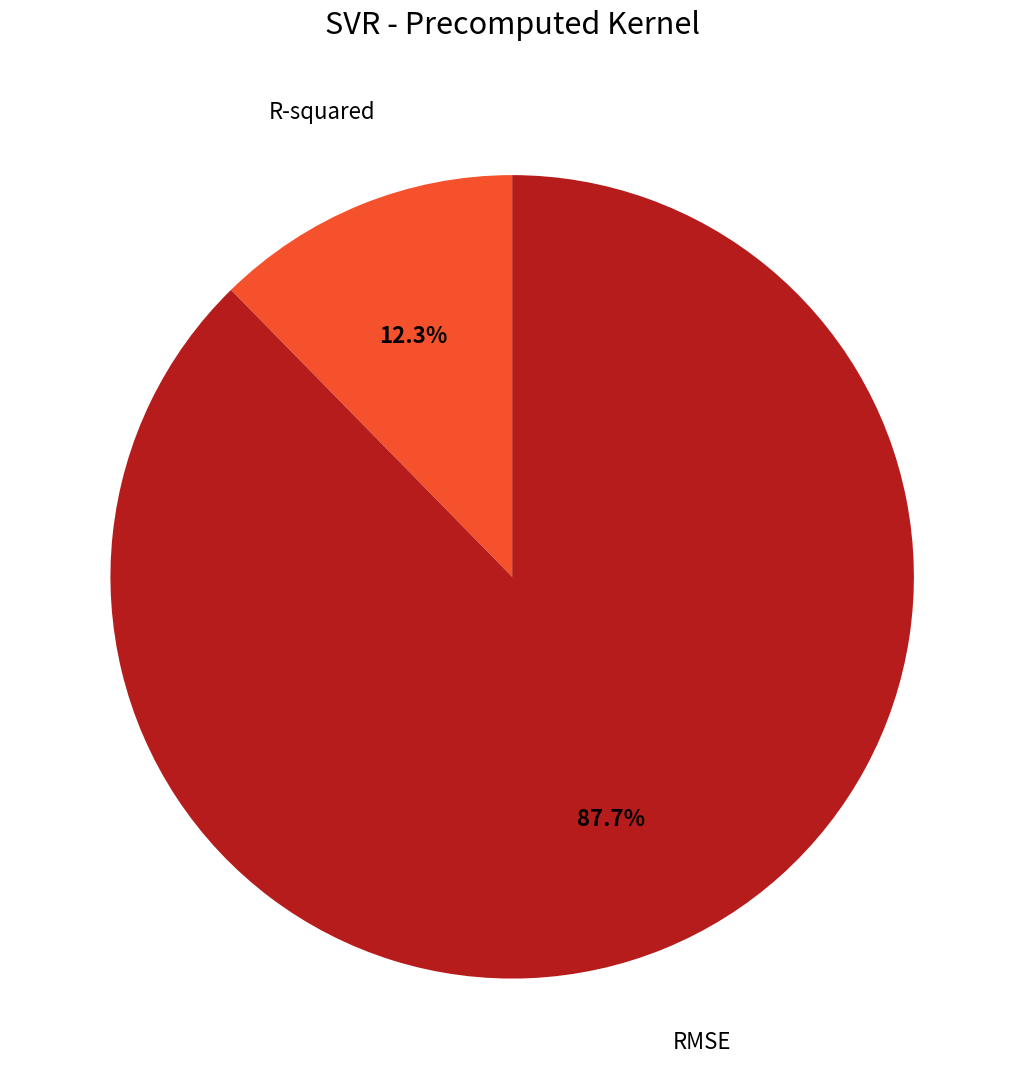

Is it true that RMSE is 88% of the pie?

True